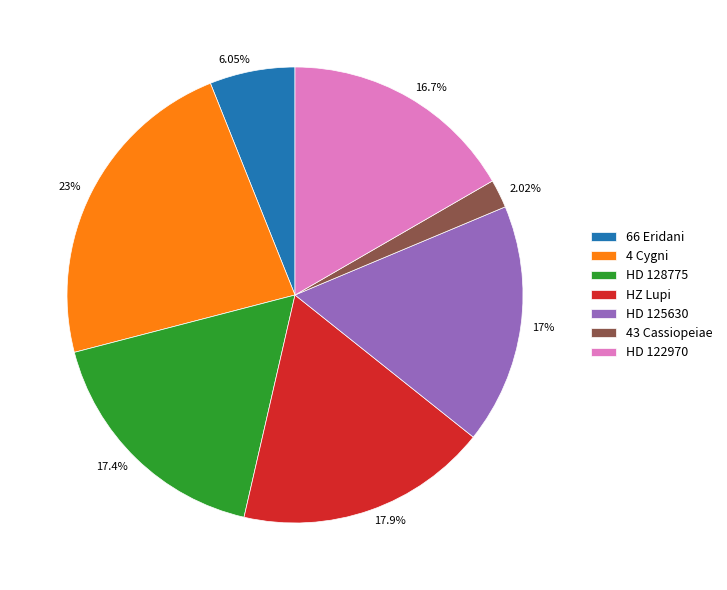

What is the ratio of the value at HD 125630 to the value at 4 Cygni?

0.7